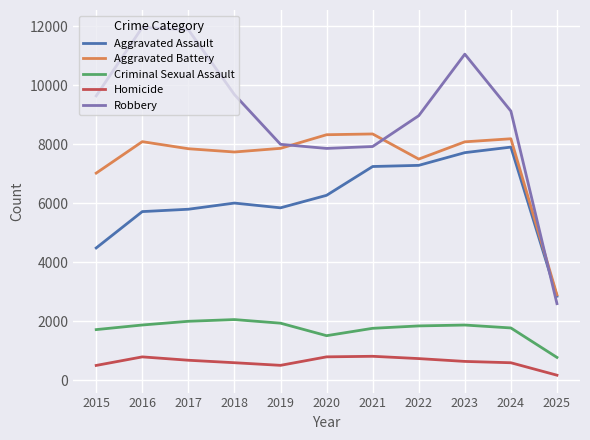

True or false: Robbery and Criminal Sexual Assault intersect in this chart.

False